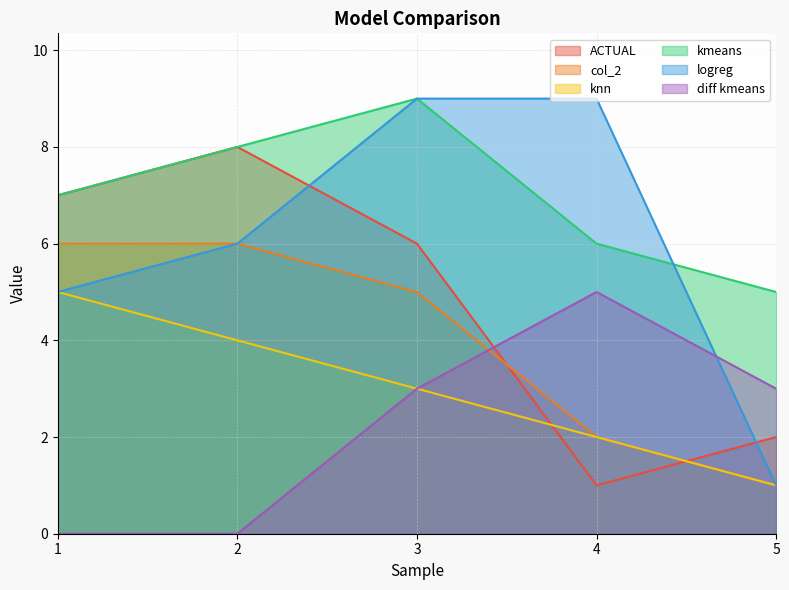

Where does the logreg series first go above 6?

3